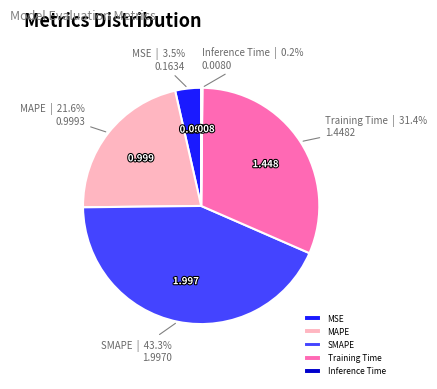

Does any single category account for the majority?

No